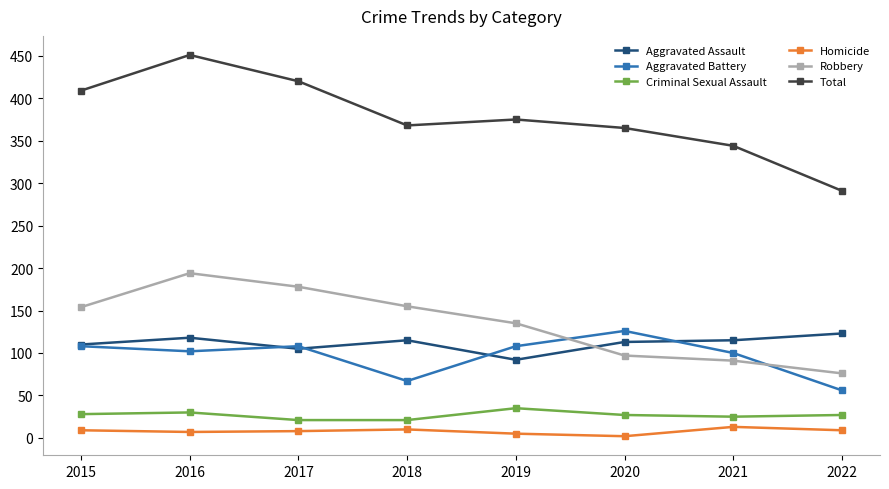

The Total series shows 728 at 2016. True or false?

False